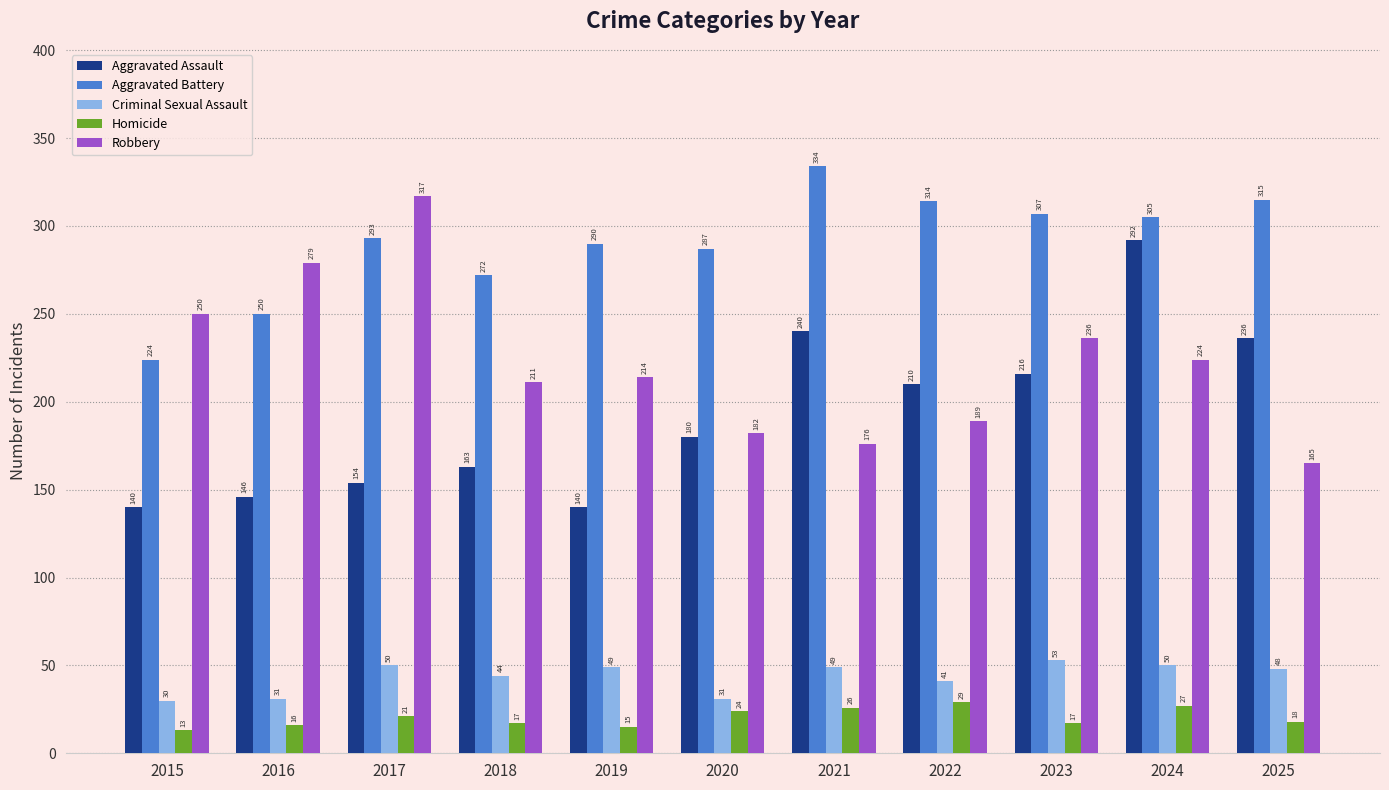

List the labels in order of Aggravated Battery value, smallest first.

2015, 2016, 2018, 2020, 2019, 2017, 2024, 2023, 2022, 2025, 2021